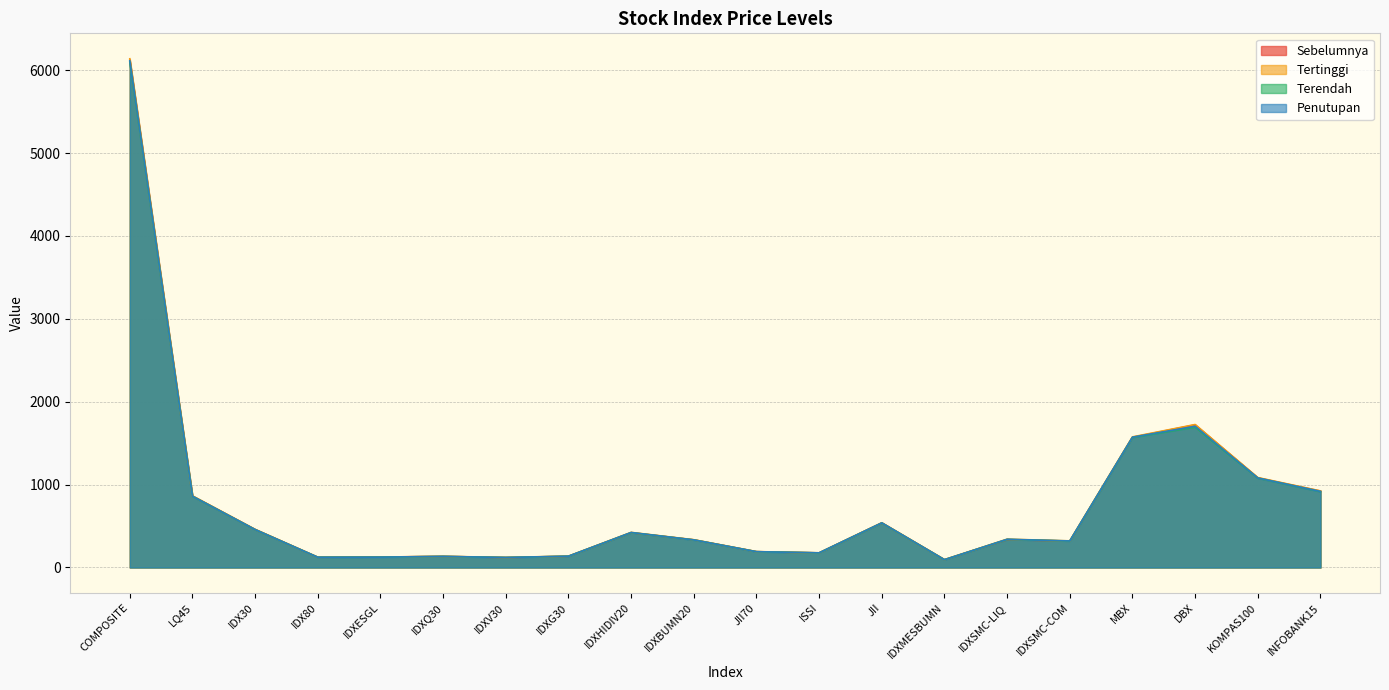

True or false: Penutupan and Terendah intersect in this chart.

False